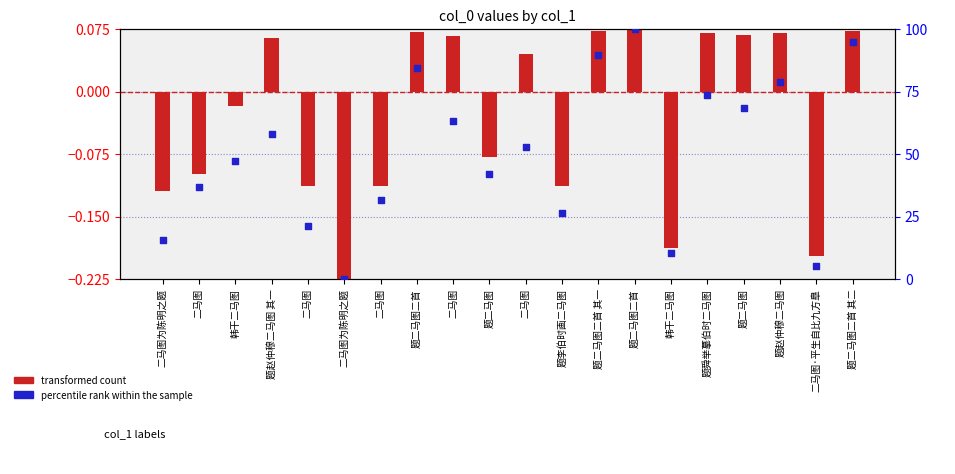

Which series has the largest total across all categories?

percentile rank within the sample